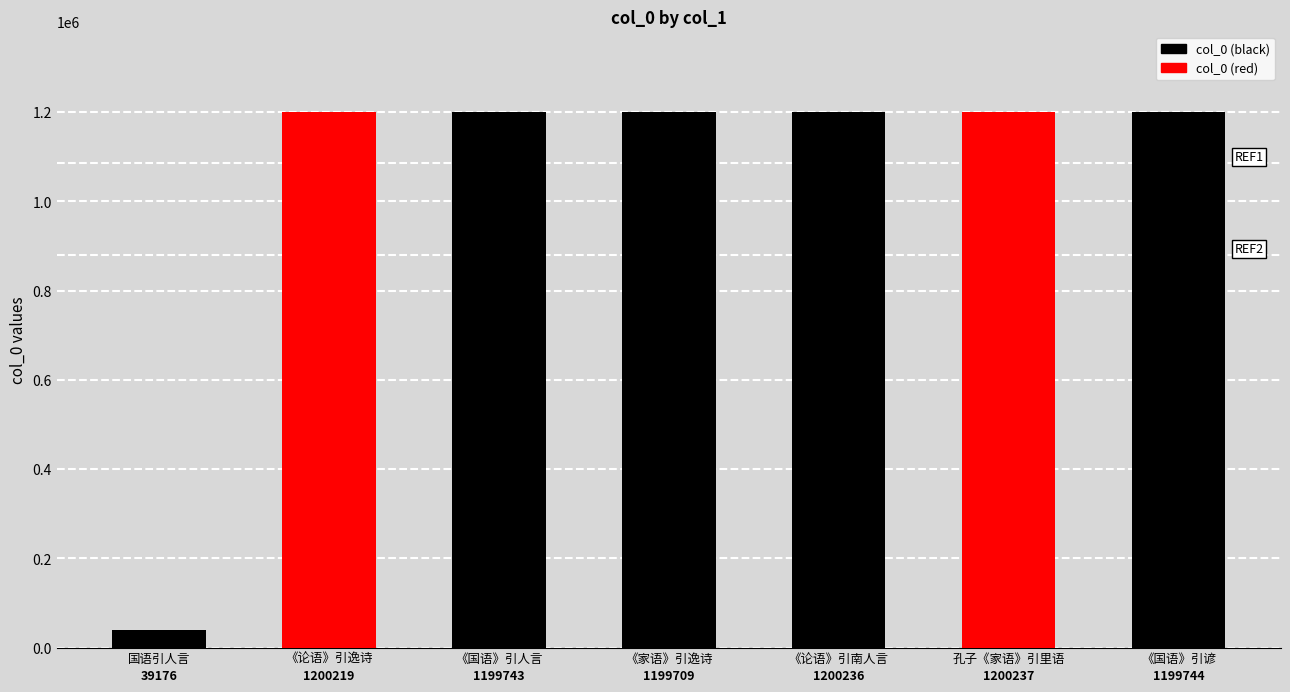

Is it true that the value at 《论语》引逸诗 is 1200219?

True